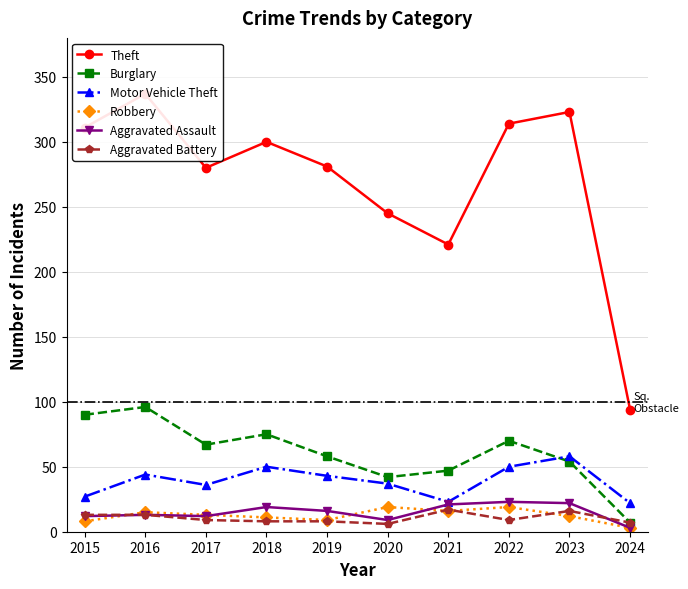

What is the value of the Theft point at the 6th from the left?

245